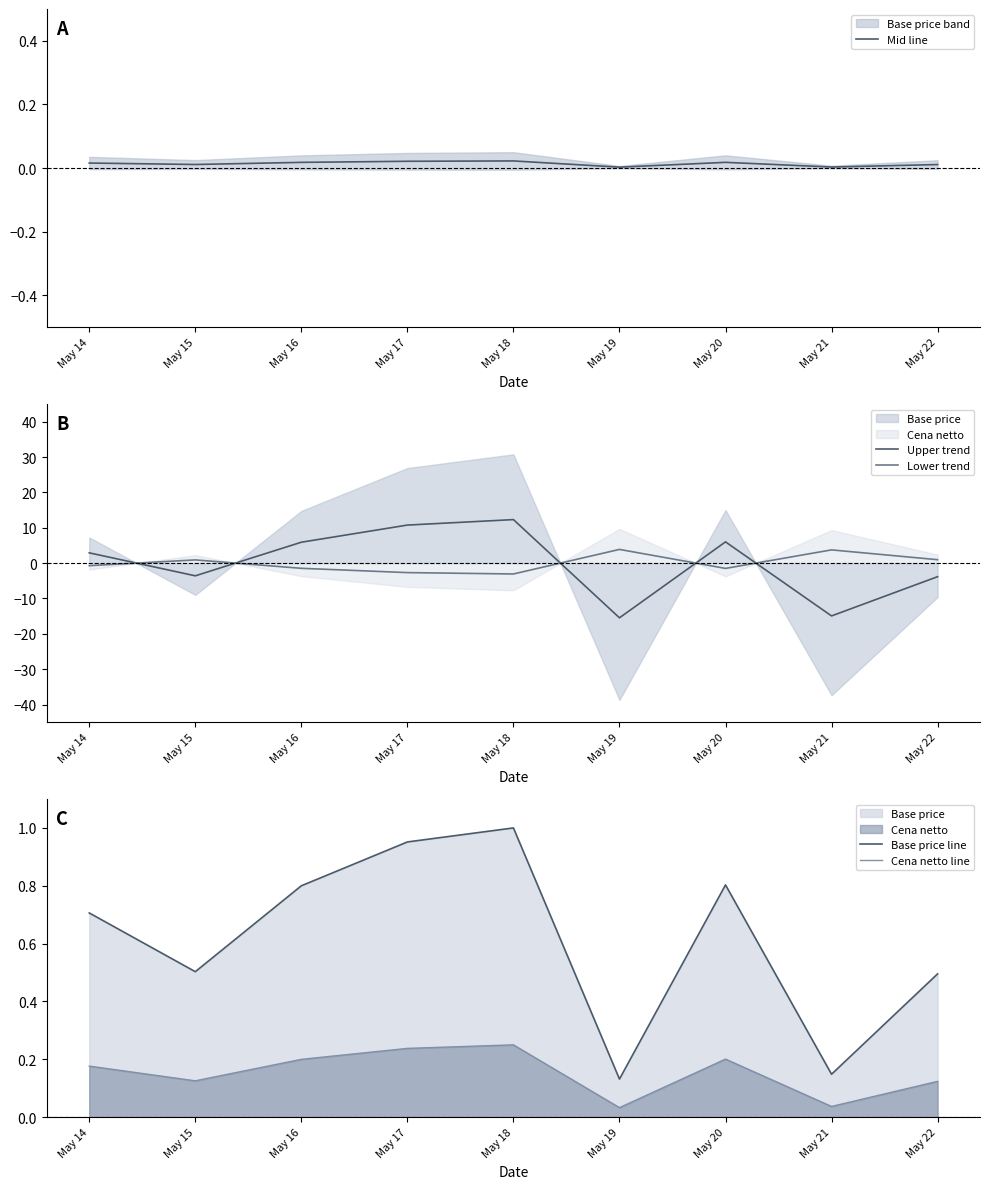

True or false: Cena netto line has a value of 0.2 at May 15.

False